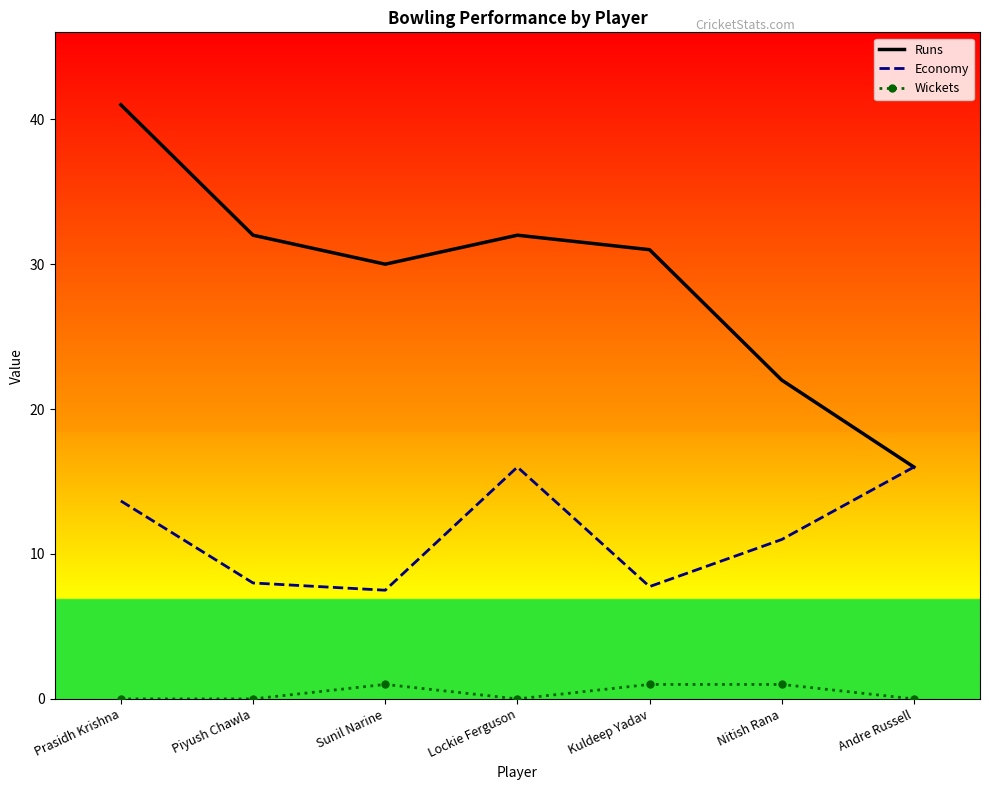

Reading right to left, list all the values displayed in this chart.

Runs: Andre Russell=16.0	Nitish Rana=22.0	Kuldeep Yadav=31.0	Lockie Ferguson=32.0	Sunil Narine=30.0	Piyush Chawla=32.0	Prasidh Krishna=41.0
Economy: Andre Russell=16.0	Nitish Rana=11.0	Kuldeep Yadav=7.8	Lockie Ferguson=16.0	Sunil Narine=7.5	Piyush Chawla=8.0	Prasidh Krishna=13.7
Wickets: Andre Russell=0.0	Nitish Rana=1.0	Kuldeep Yadav=1.0	Lockie Ferguson=0.0	Sunil Narine=1.0	Piyush Chawla=0.0	Prasidh Krishna=0.0